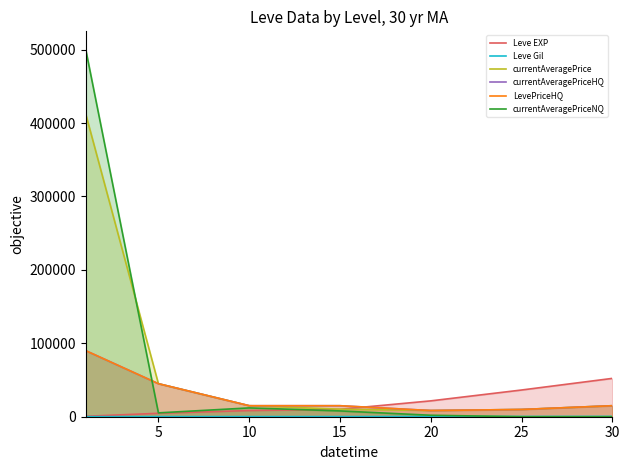

What are all the series names shown in the legend?

Leve EXP, Leve Gil, currentAveragePrice, currentAveragePriceHQ, LevePriceHQ, currentAveragePriceNQ